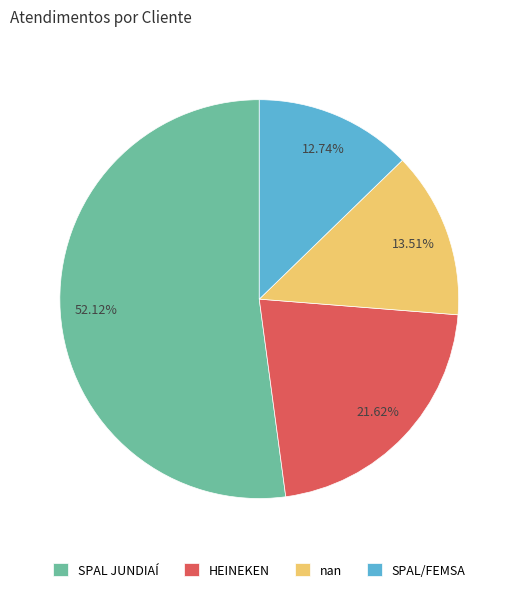

Is nan the majority of the pie?

No